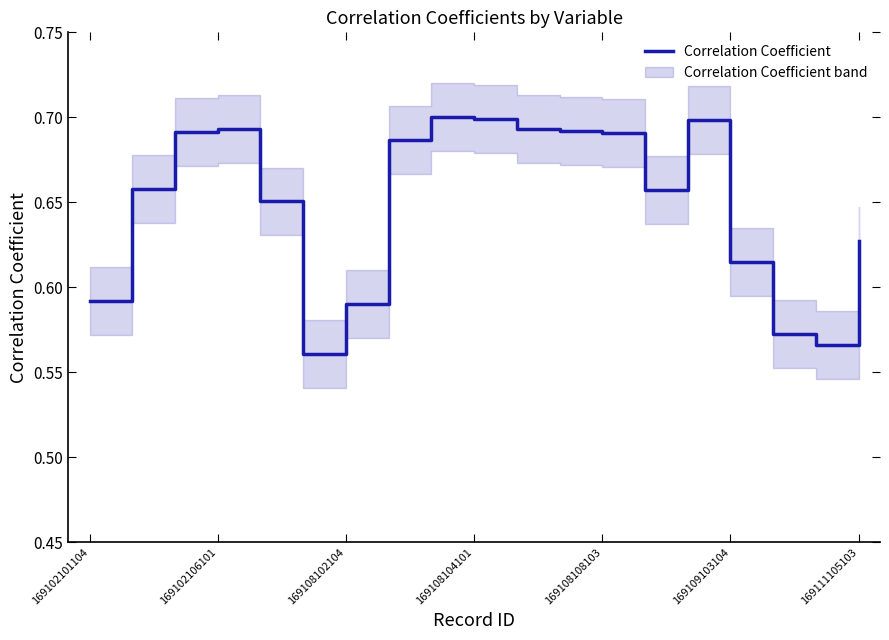

The value at 169111105103 is 0.6. True or false?

True